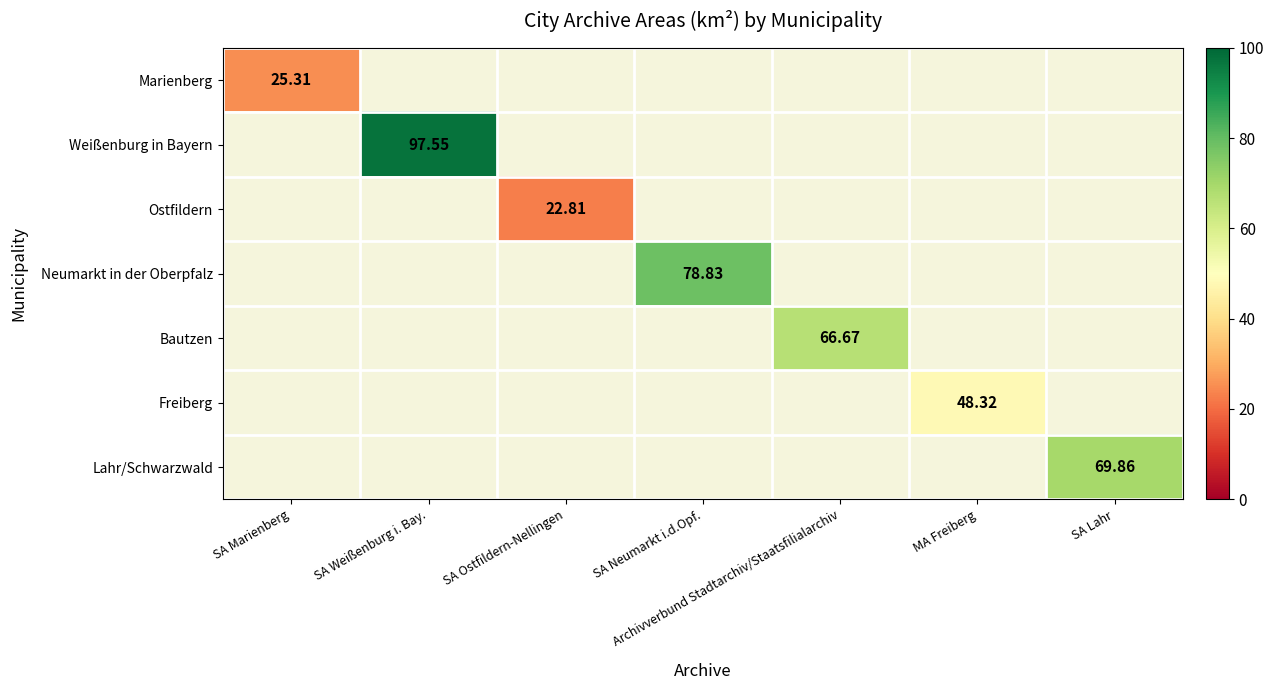

How many series are shown in this chart?

7